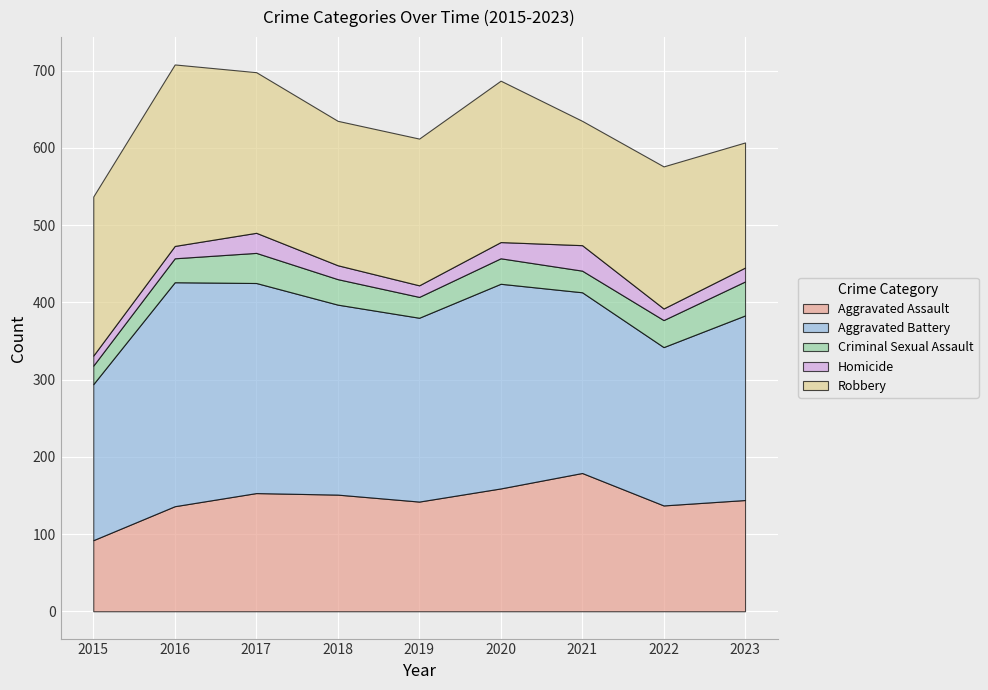

Rank the series at 2022 from highest to lowest value.

Aggravated Battery, Robbery, Aggravated Assault, Criminal Sexual Assault, Homicide